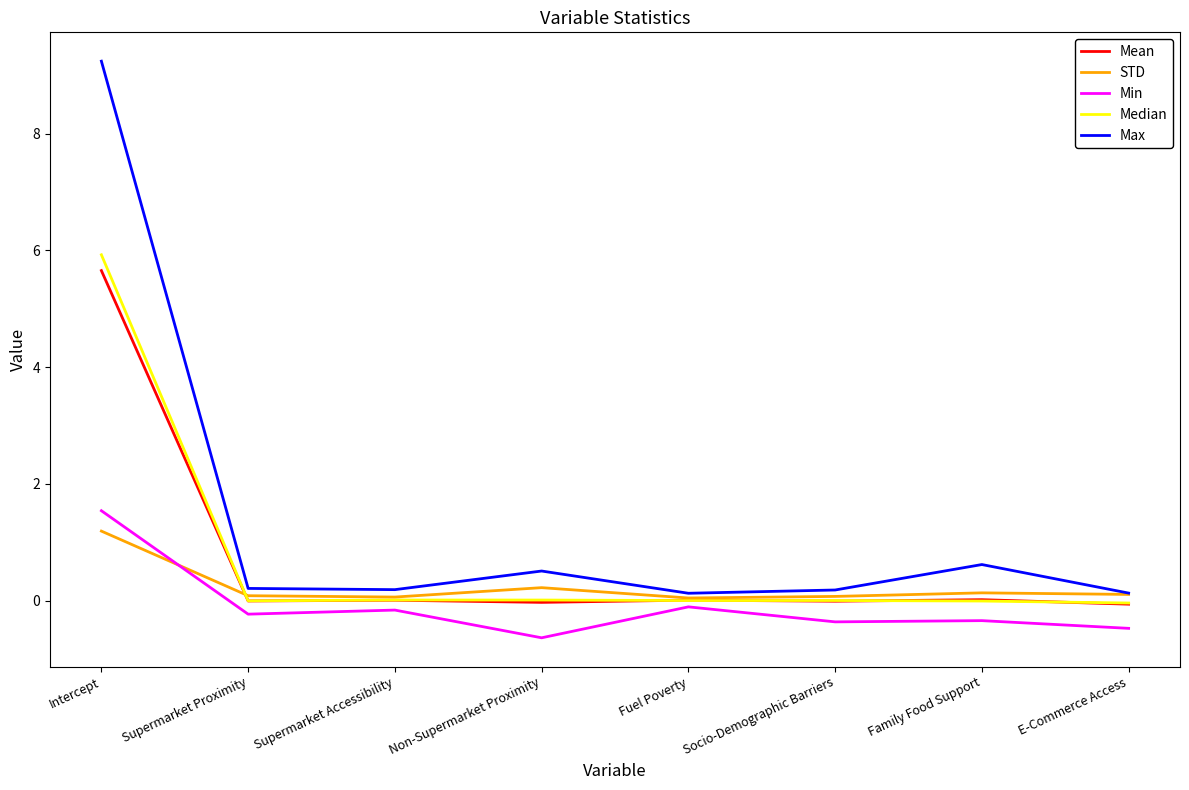

What is the total value across all series at Intercept?

23.5